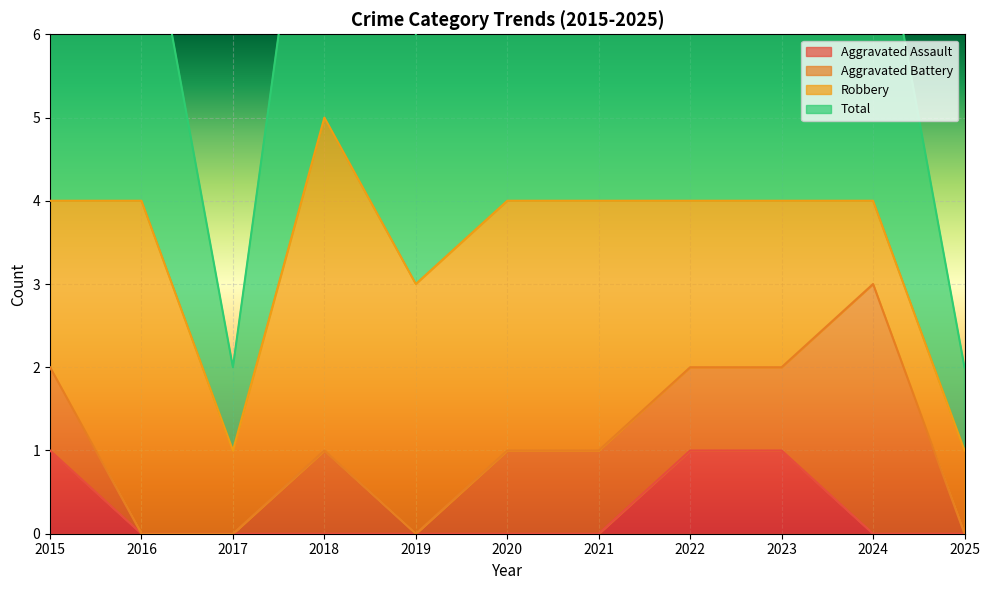

At which category is the sum across all series the highest?

2015